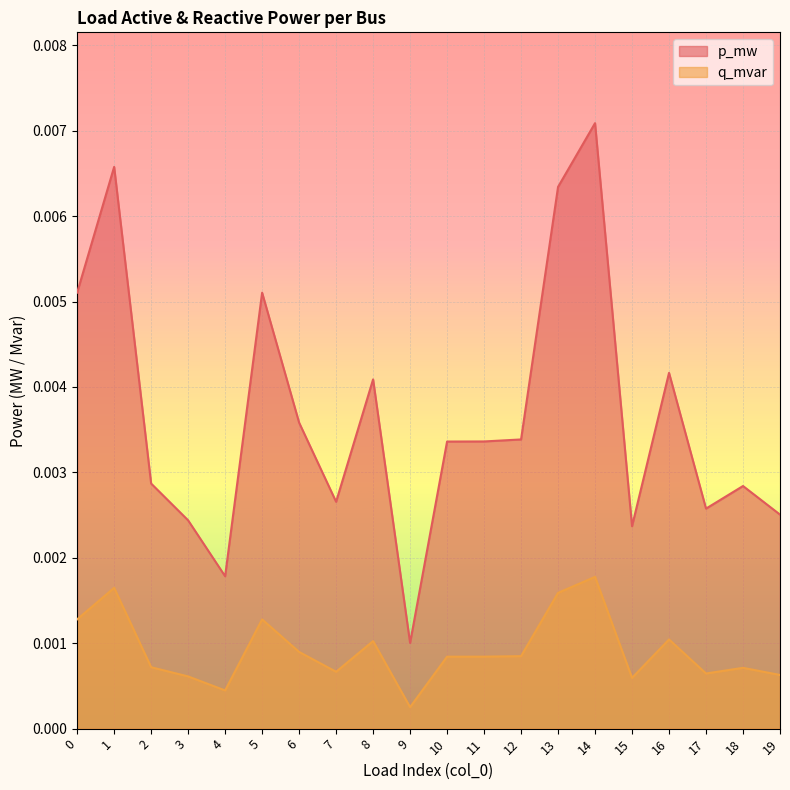

Is it true that p_mw equals 0.0 at 5?

False